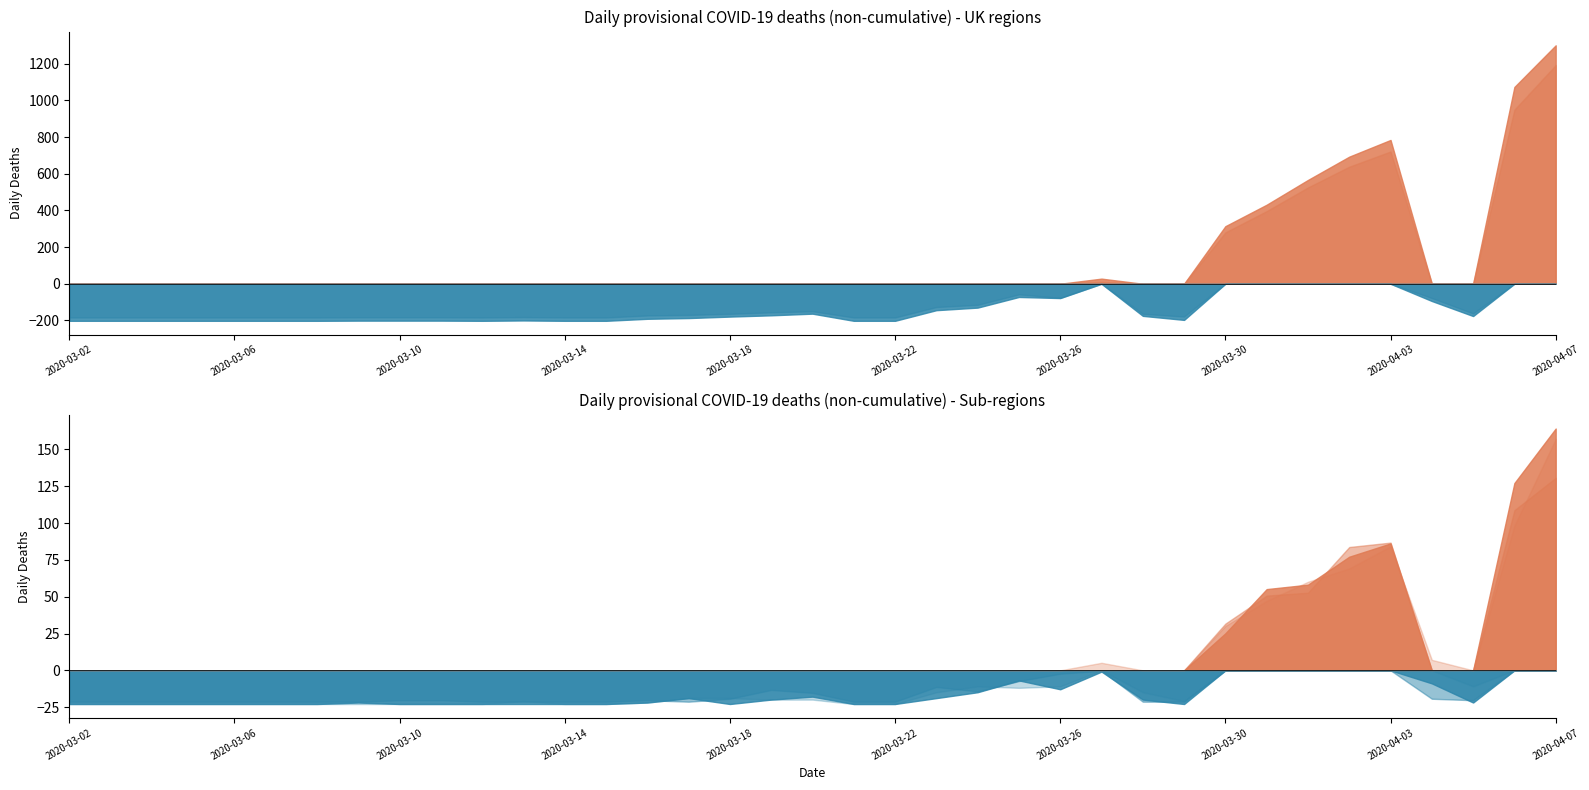

How many lines are shown in the chart?

6